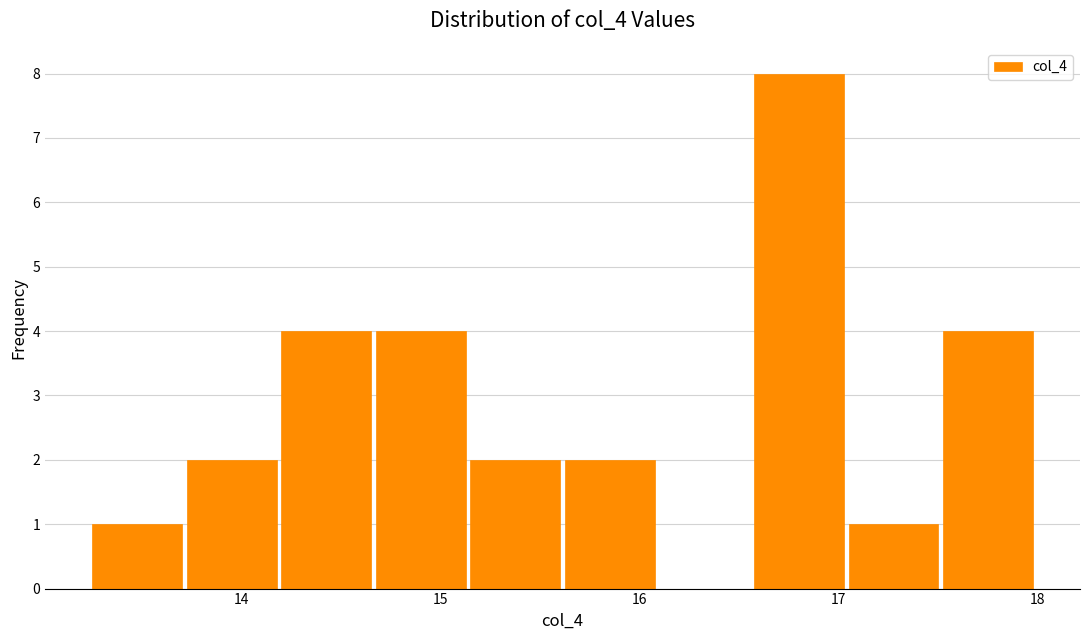

Reading left to right, transcribe this chart: for each bar, give the range it covers on the x-axis and its height. Neither the bar edges nor the heights are printed on the chart, so give them approximately, as read against the axes.

13.3 to 13.7: 1
13.7 to 14.2: 2
14.2 to 14.7: 4
14.7 to 15.2: 4
15.2 to 15.6: 2
15.6 to 16.1: 2
16.1 to 16.6: 0
16.6 to 17.1: 8
17.1 to 17.5: 1
17.5 to 18.0: 4